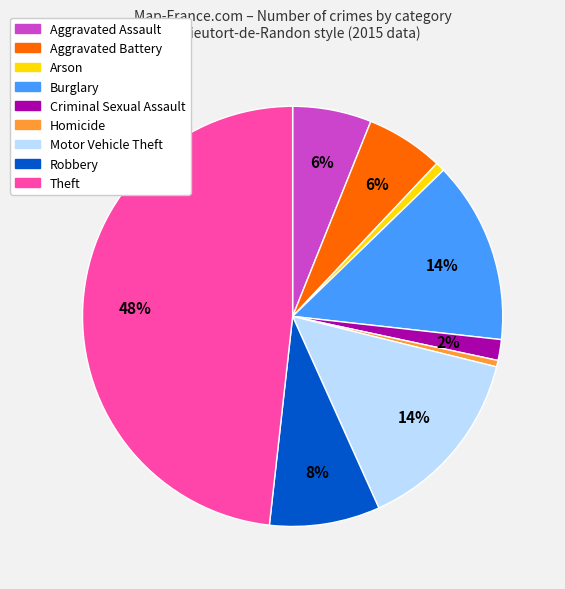

To the nearest percent, what is the average slice percentage?

11%